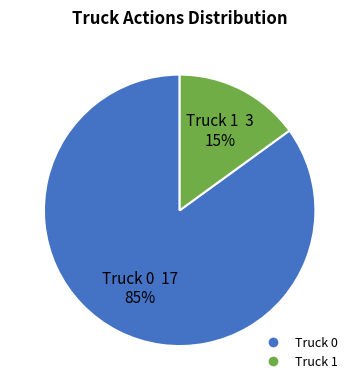

Is there a majority slice in this chart?

Yes